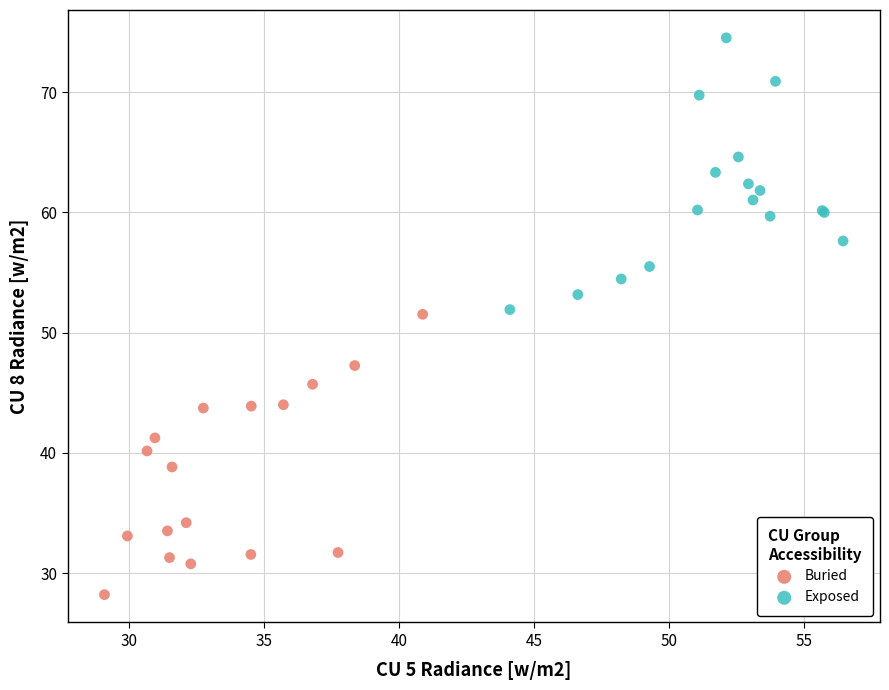

Which series reaches the minimum Y coordinate?

Buried